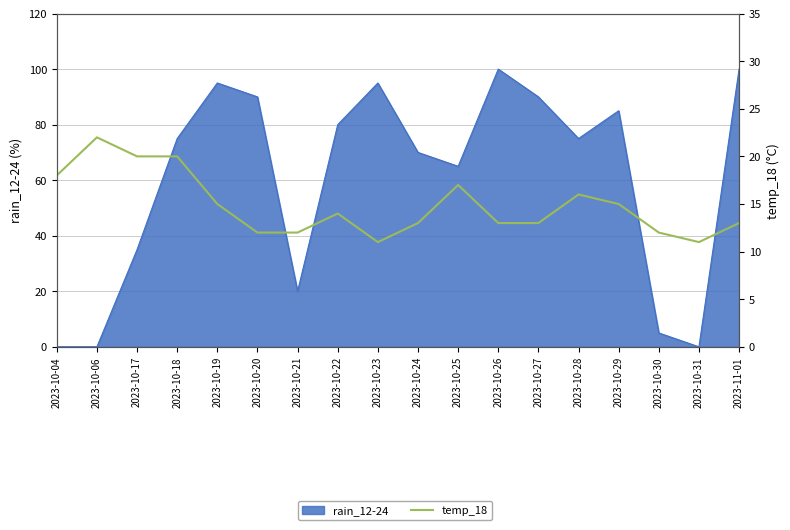

What is the greatest value displayed?

22